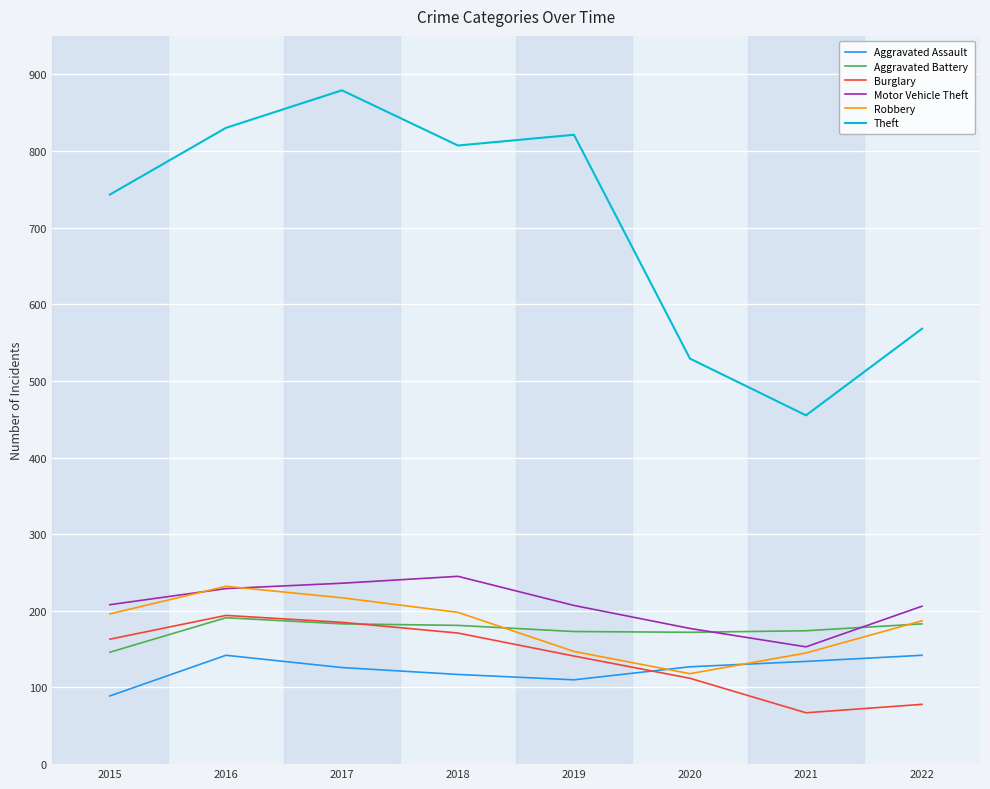

True or false: Theft and Burglary intersect in this chart.

False